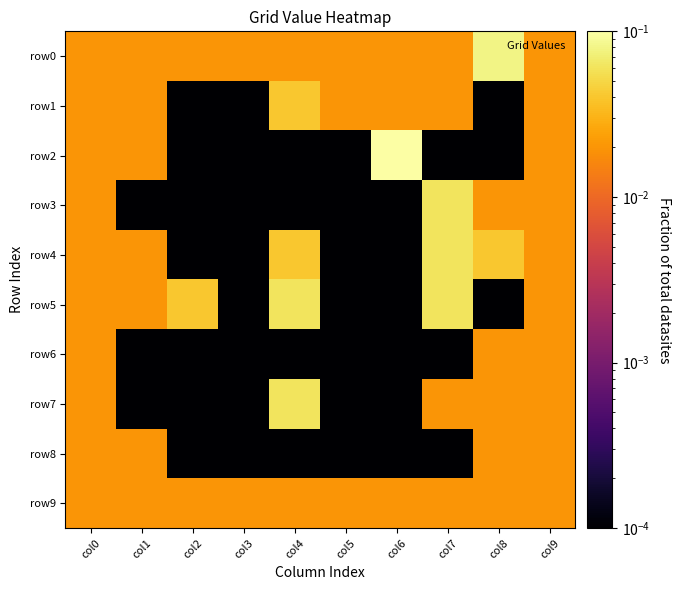

Rank the series by their maximum value, from highest to lowest.

row2, row0, row3, row4, row5, row7, row1, row6, row8, row9